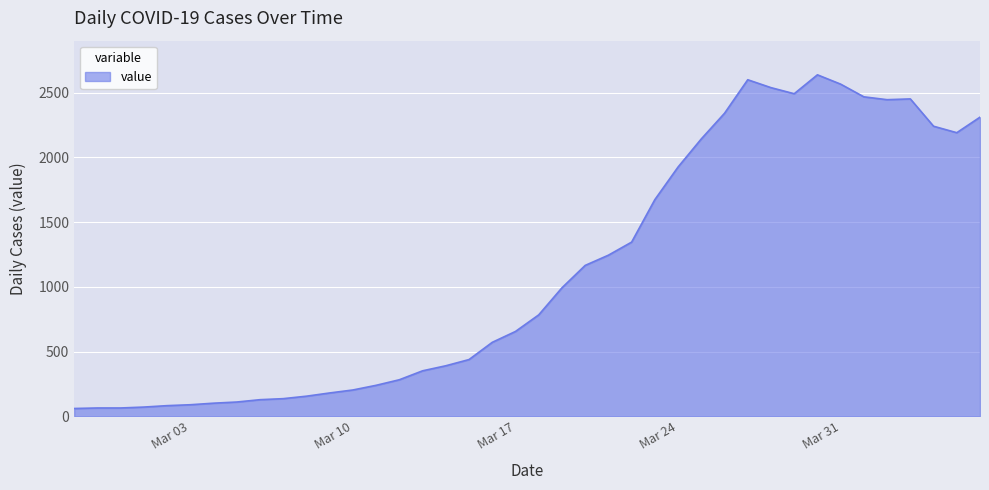

How many series are shown in this chart?

1